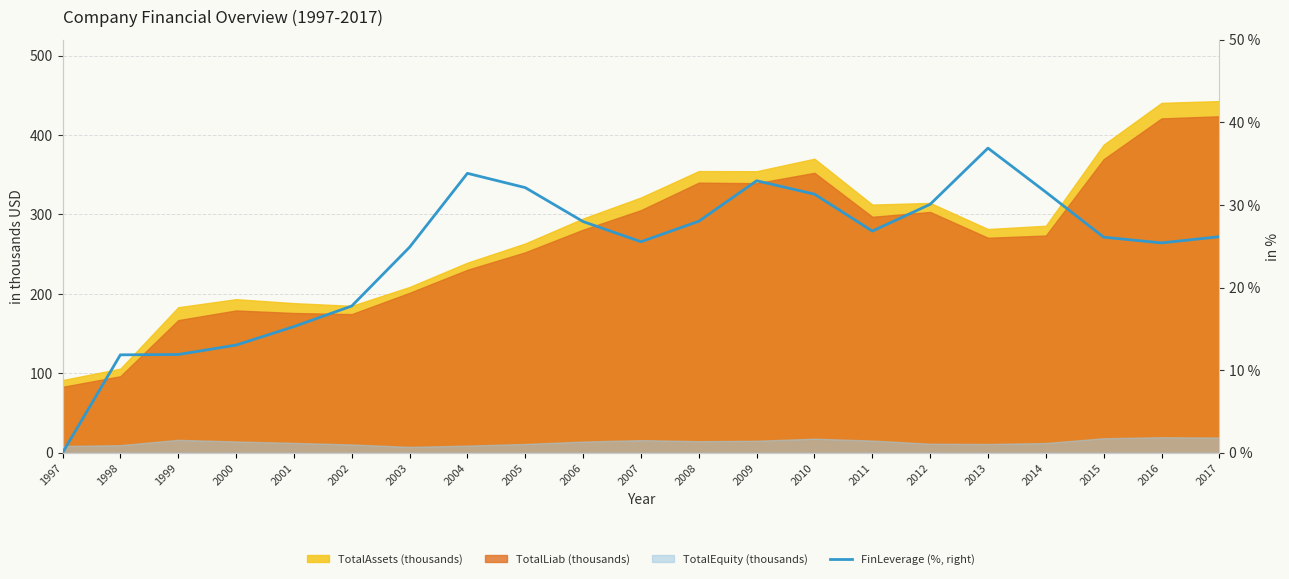

True or false: the data has more than 2 interior local peaks.

True